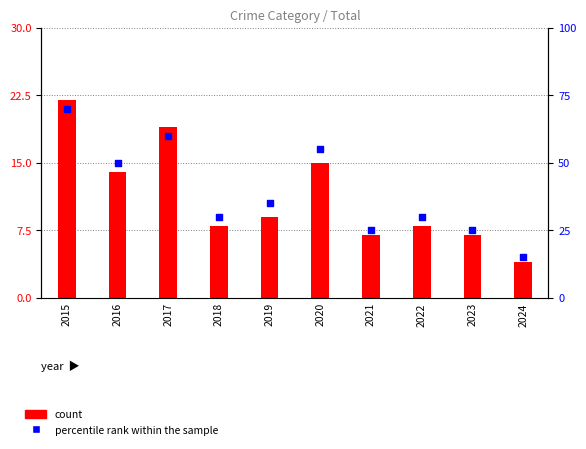

Is the value of count at 2015 greater than the value of percentile rank within the sample at 2015?

No